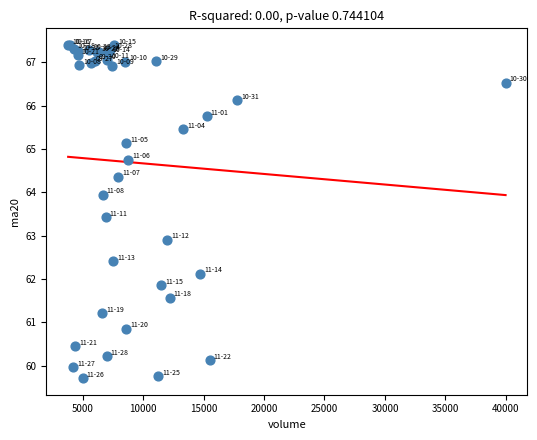

What Y value in the scatter plot is closest to 63?

62.9